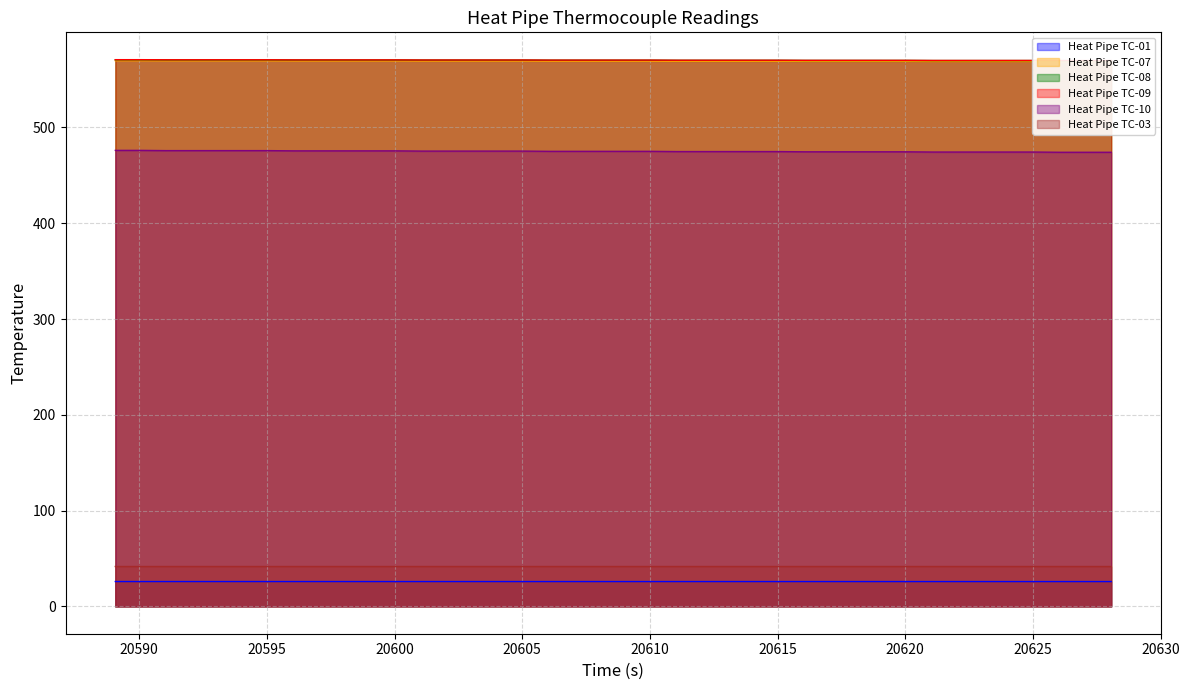

What position from the left is 20621.064?

33